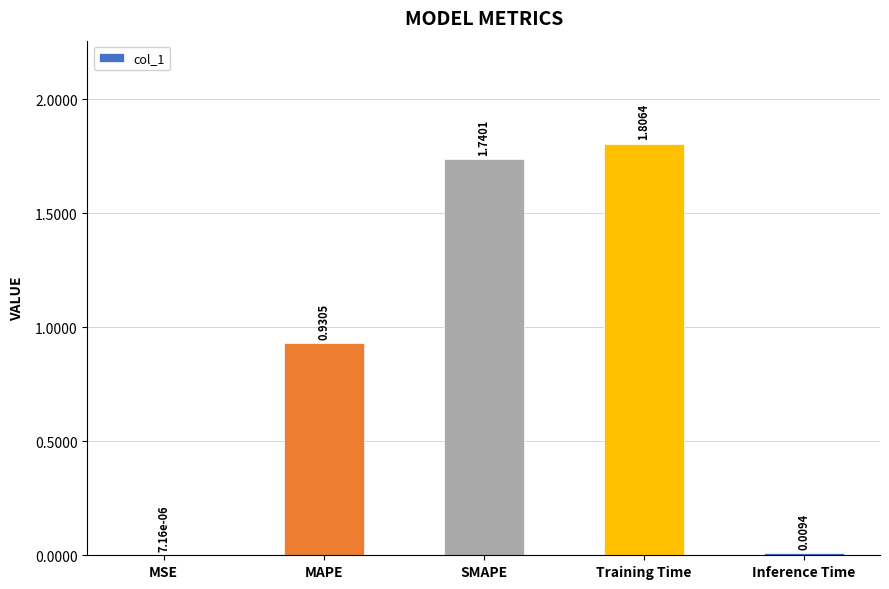

Which has a higher value, MAPE or MSE?

MAPE